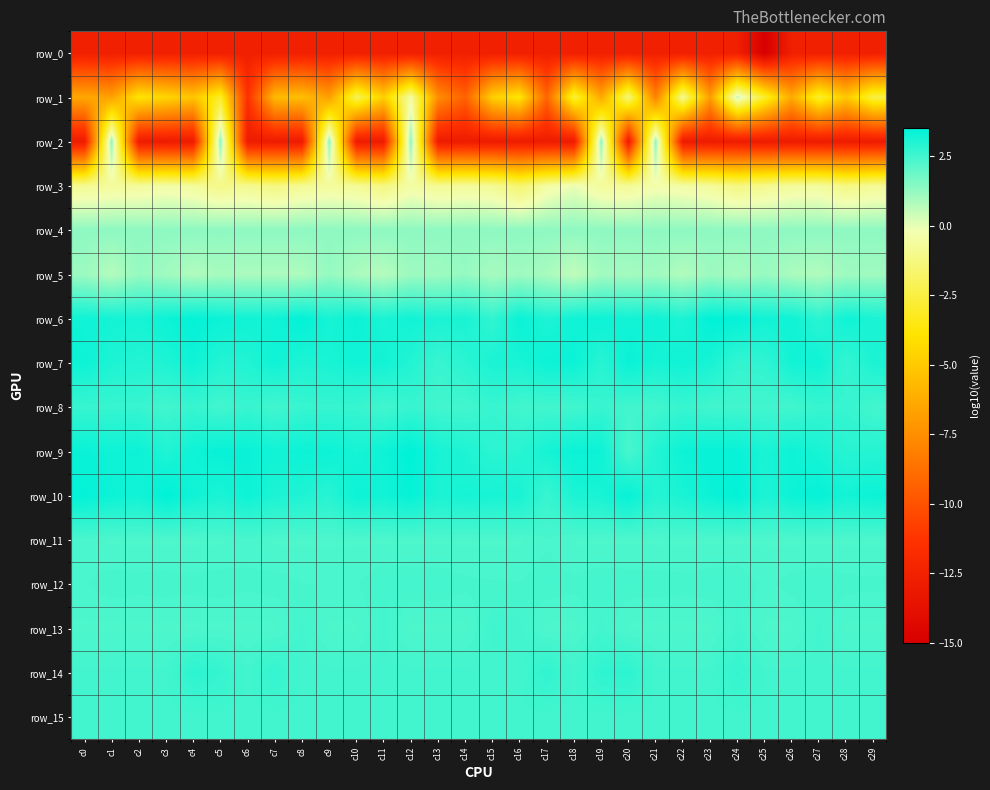

Reading left to right, extract all data points from this chart.

row_0: c0=-12.6	c1=-12.6	c2=-12.6	c3=-12.6	c4=-12.6	c5=-12.6	c6=-12.6	c7=-12.6	c8=-12.6	c9=-12.6	c10=-12.6	c11=-12.6	c12=-12.6	c13=-12.6	c14=-12.6	c15=-12.6	c16=-12.6	c17=-12.6	c18=-12.6	c19=-12.6	c20=-12.6	c21=-12.6	c22=-12.6	c23=-12.6	c24=-12.6	c25=-15.0	c26=-12.6	c27=-12.6	c28=-12.6	c29=-12.6
row_1: c0=-6.4	c1=-6.7	c2=-3.9	c3=-4.5	c4=-5.2	c5=-3.0	c6=-11.4	c7=-5.7	c8=-5.5	c9=-6.8	c10=-2.0	c11=-4.8	c12=-0.5	c13=-7.5	c14=-9.4	c15=-4.8	c16=-3.8	c17=-9.2	c18=-2.6	c19=-6.4	c20=-1.3	c21=-8.1	c22=-0.8	c23=-6.9	c24=0.5	c25=-2.9	c26=-6.3	c27=-2.8	c28=-5.1	c29=-2.5
row_2: c0=-12.9	c1=1.4	c2=-12.9	c3=-12.9	c4=-12.9	c5=1.4	c6=-12.9	c7=-12.9	c8=-12.9	c9=1.4	c10=-12.9	c11=-12.9	c12=1.4	c13=-12.9	c14=-12.9	c15=-12.9	c16=-12.9	c17=-12.9	c18=-12.9	c19=1.4	c20=-12.9	c21=1.4	c22=-12.9	c23=-12.9	c24=-12.9	c25=-12.9	c26=-12.9	c27=-12.9	c28=-12.9	c29=-12.9
row_3: c0=-0.9	c1=-0.7	c2=-0.7	c3=-0.5	c4=-0.7	c5=-1.1	c6=-0.9	c7=-1.3	c8=-0.9	c9=-0.7	c10=-0.8	c11=-1.3	c12=-0.5	c13=-0.9	c14=-0.7	c15=-0.9	c16=-1.6	c17=-0.6	c18=-0.1	c19=-0.7	c20=-0.8	c21=-0.3	c22=-0.5	c23=-0.7	c24=-1.2	c25=-1.0	c26=-0.7	c27=-0.7	c28=-1.2	c29=-0.8
row_4: c0=1.3	c1=1.3	c2=1.3	c3=1.3	c4=1.3	c5=1.3	c6=1.3	c7=1.3	c8=1.3	c9=1.3	c10=1.3	c11=1.3	c12=1.3	c13=1.3	c14=1.3	c15=1.3	c16=1.3	c17=1.3	c18=1.3	c19=1.3	c20=1.3	c21=1.3	c22=1.3	c23=1.3	c24=1.3	c25=1.3	c26=1.3	c27=1.3	c28=1.3	c29=1.3
row_5: c0=1.1	c1=0.7	c2=1.2	c3=1.0	c4=0.8	c5=0.9	c6=0.9	c7=0.9	c8=0.8	c9=1.2	c10=0.9	c11=0.7	c12=1.1	c13=1.1	c14=1.2	c15=0.9	c16=1.1	c17=0.9	c18=0.6	c19=1.0	c20=1.0	c21=1.1	c22=0.8	c23=1.1	c24=0.9	c25=1.2	c26=0.9	c27=0.8	c28=1.1	c29=1.1
row_6: c0=3.3	c1=3.2	c2=3.1	c3=3.3	c4=3.4	c5=3.3	c6=3.2	c7=3.2	c8=3.5	c9=3.1	c10=3.3	c11=3.1	c12=3.2	c13=3.1	c14=3.1	c15=2.7	c16=3.3	c17=3.0	c18=3.2	c19=3.3	c20=3.2	c21=3.3	c22=3.1	c23=3.5	c24=3.4	c25=3.2	c26=3.3	c27=2.8	c28=3.2	c29=3.1
row_7: c0=3.3	c1=3.1	c2=3.0	c3=3.0	c4=3.3	c5=3.0	c6=3.0	c7=3.3	c8=3.0	c9=3.1	c10=3.2	c11=3.2	c12=3.0	c13=2.6	c14=2.9	c15=3.1	c16=3.1	c17=3.3	c18=3.3	c19=2.9	c20=3.4	c21=3.1	c22=3.3	c23=3.1	c24=2.7	c25=2.8	c26=3.2	c27=3.3	c28=2.7	c29=3.1
row_8: c0=2.6	c1=2.6	c2=2.6	c3=2.5	c4=2.6	c5=2.5	c6=2.6	c7=2.5	c8=2.6	c9=2.6	c10=2.6	c11=2.5	c12=2.6	c13=2.5	c14=2.5	c15=2.6	c16=2.5	c17=2.5	c18=2.5	c19=2.6	c20=2.5	c21=2.5	c22=2.6	c23=2.5	c24=2.5	c25=2.5	c26=2.5	c27=2.6	c28=2.6	c29=2.5
row_9: c0=3.4	c1=3.3	c2=3.3	c3=3.0	c4=3.3	c5=3.4	c6=3.4	c7=3.2	c8=3.3	c9=3.3	c10=3.1	c11=3.3	c12=3.5	c13=3.1	c14=3.0	c15=2.8	c16=2.9	c17=3.2	c18=3.3	c19=3.3	c20=2.4	c21=3.0	c22=3.3	c23=3.4	c24=3.4	c25=3.1	c26=3.3	c27=3.1	c28=2.9	c29=2.9
row_10: c0=3.4	c1=3.3	c2=3.2	c3=3.5	c4=3.2	c5=3.1	c6=3.3	c7=3.1	c8=3.0	c9=2.9	c10=3.3	c11=3.2	c12=3.4	c13=3.1	c14=3.2	c15=3.1	c16=3.1	c17=2.6	c18=3.1	c19=3.1	c20=3.4	c21=2.9	c22=3.1	c23=3.3	c24=3.5	c25=3.1	c26=3.3	c27=3.4	c28=3.2	c29=3.3
row_11: c0=2.4	c1=2.3	c2=2.3	c3=2.3	c4=2.3	c5=2.3	c6=2.4	c7=2.3	c8=2.3	c9=2.3	c10=2.3	c11=2.3	c12=2.3	c13=2.3	c14=2.3	c15=2.3	c16=2.3	c17=2.4	c18=2.3	c19=2.3	c20=2.3	c21=2.3	c22=2.3	c23=2.3	c24=2.3	c25=2.3	c26=2.3	c27=2.3	c28=2.3	c29=2.3
row_12: c0=2.4	c1=2.4	c2=2.4	c3=2.4	c4=2.4	c5=2.4	c6=2.4	c7=2.4	c8=2.4	c9=2.4	c10=2.4	c11=2.5	c12=2.4	c13=2.4	c14=2.4	c15=2.4	c16=2.4	c17=2.4	c18=2.4	c19=2.4	c20=2.4	c21=2.4	c22=2.4	c23=2.4	c24=2.5	c25=2.4	c26=2.4	c27=2.4	c28=2.4	c29=2.4
row_13: c0=2.3	c1=2.3	c2=2.3	c3=2.3	c4=2.3	c5=2.3	c6=2.3	c7=2.3	c8=2.5	c9=2.3	c10=2.3	c11=2.5	c12=2.3	c13=2.3	c14=2.3	c15=2.5	c16=2.5	c17=2.3	c18=2.3	c19=2.5	c20=2.3	c21=2.3	c22=2.3	c23=2.3	c24=2.5	c25=2.3	c26=2.3	c27=2.5	c28=2.3	c29=2.3
row_14: c0=2.5	c1=2.5	c2=2.5	c3=2.5	c4=2.8	c5=2.7	c6=2.5	c7=2.7	c8=2.5	c9=2.5	c10=2.5	c11=2.5	c12=2.5	c13=2.5	c14=2.5	c15=2.5	c16=2.5	c17=2.8	c18=2.5	c19=2.8	c20=2.8	c21=2.5	c22=2.5	c23=2.5	c24=2.7	c25=2.5	c26=2.5	c27=2.5	c28=2.5	c29=2.5
row_15: c0=2.5	c1=2.5	c2=2.5	c3=2.5	c4=2.5	c5=2.5	c6=2.5	c7=2.5	c8=2.5	c9=2.5	c10=2.5	c11=2.5	c12=2.5	c13=2.5	c14=2.5	c15=2.5	c16=2.5	c17=2.5	c18=2.5	c19=2.5	c20=2.5	c21=2.5	c22=2.5	c23=2.5	c24=2.5	c25=2.5	c26=2.5	c27=2.5	c28=2.5	c29=2.5